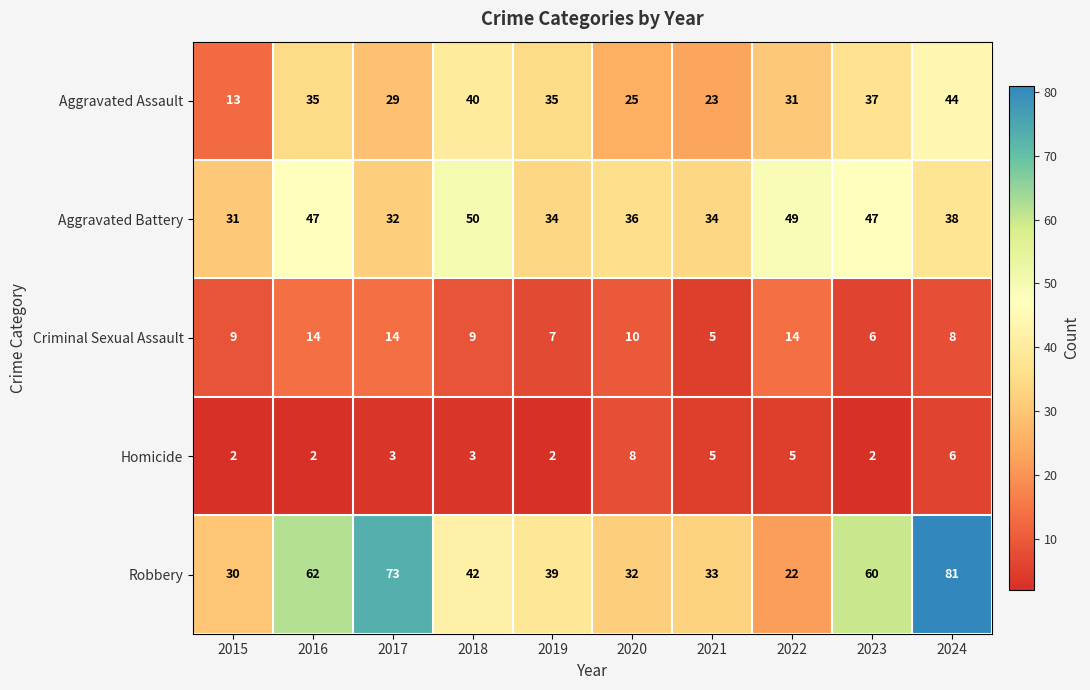

Count the number of categories in the chart.

10